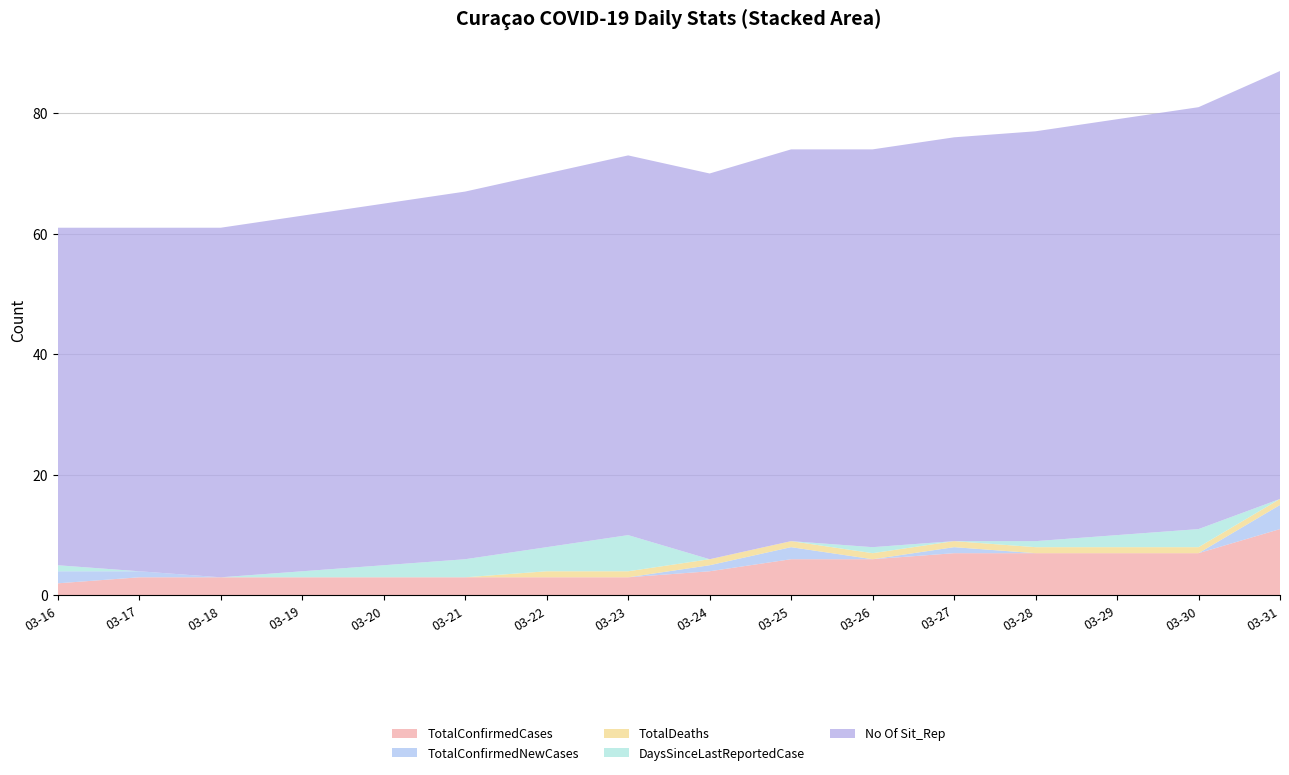

Reading left to right, list all the values displayed in this chart.

TotalConfirmedCases: 2	3	3	3	3	3	3	3	4	6	6	7	7	7	7	11
TotalConfirmedNewCases: 2	1	0	0	0	0	0	0	1	2	0	1	0	0	0	4
TotalDeaths: 0	0	0	0	0	0	1	1	1	1	1	1	1	1	1	1
DaysSinceLastReportedCase: 1	0	0	1	2	3	4	6	0	0	1	0	1	2	3	0
No Of Sit_Rep: 56	57	58	59	60	61	62	63	64	65	66	67	68	69	70	71